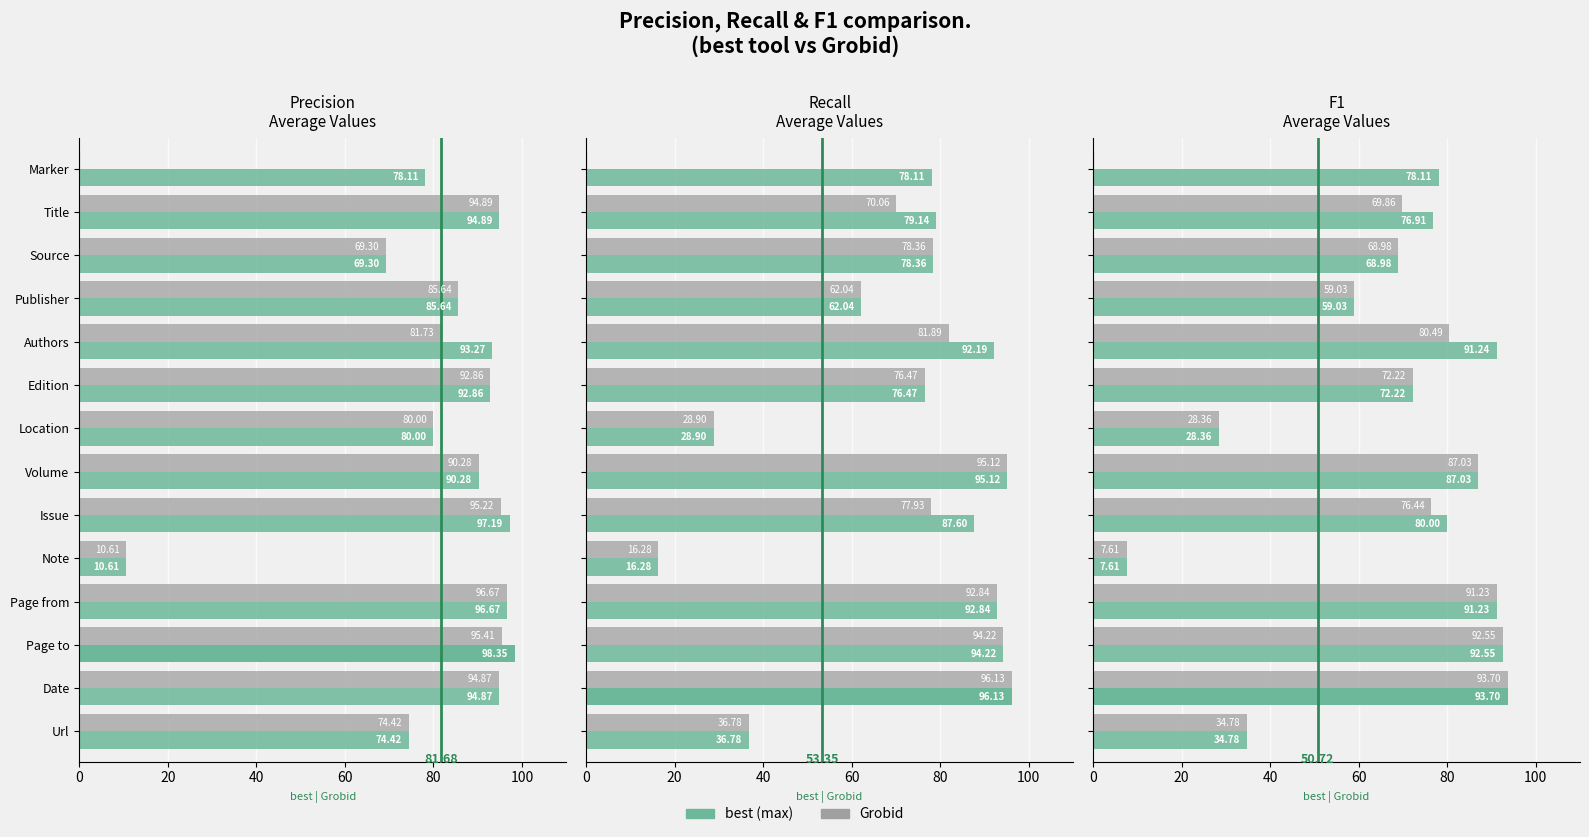

What are all the series names shown in the legend?

best, Grobid